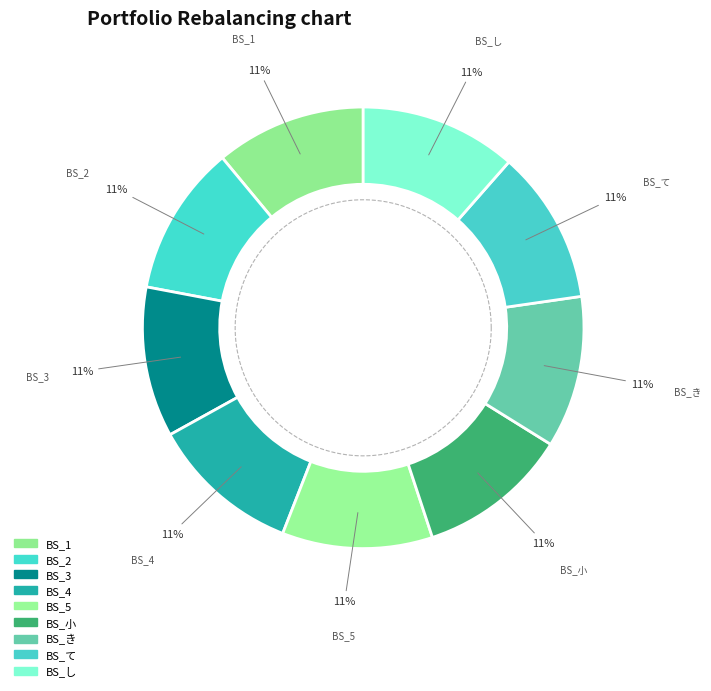

Count the number of slices in the pie.

9